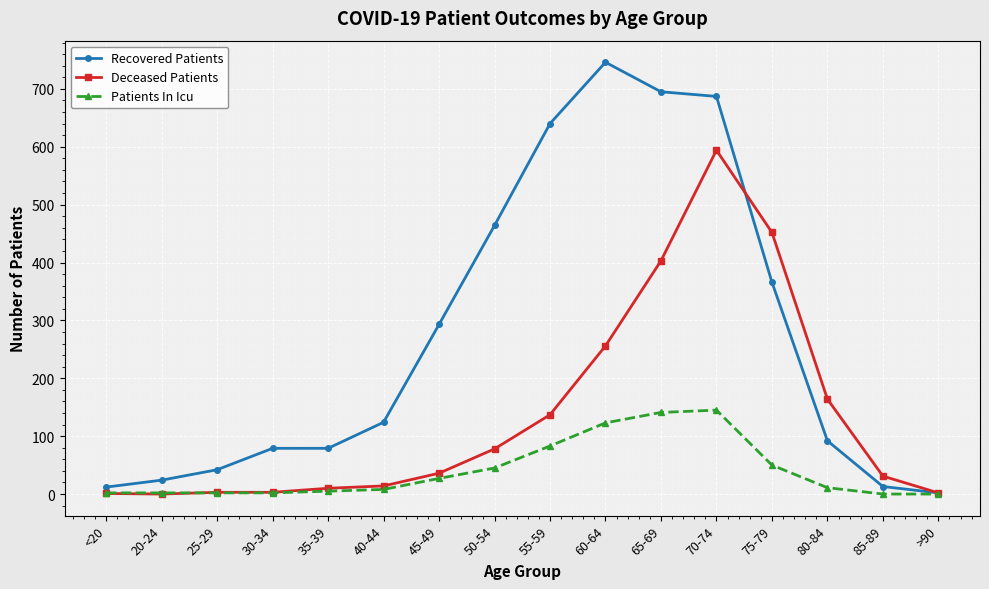

How many lines are shown in the chart?

3